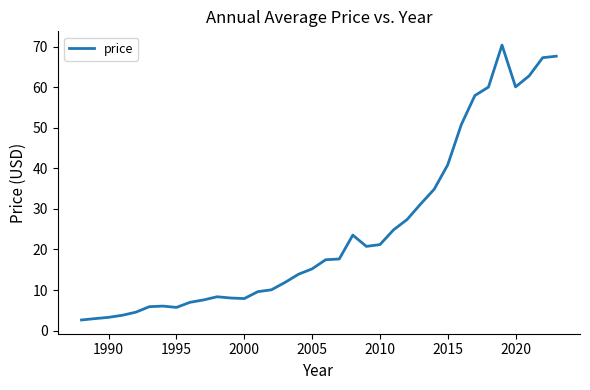

What is the minimum value shown in the chart?

2.6